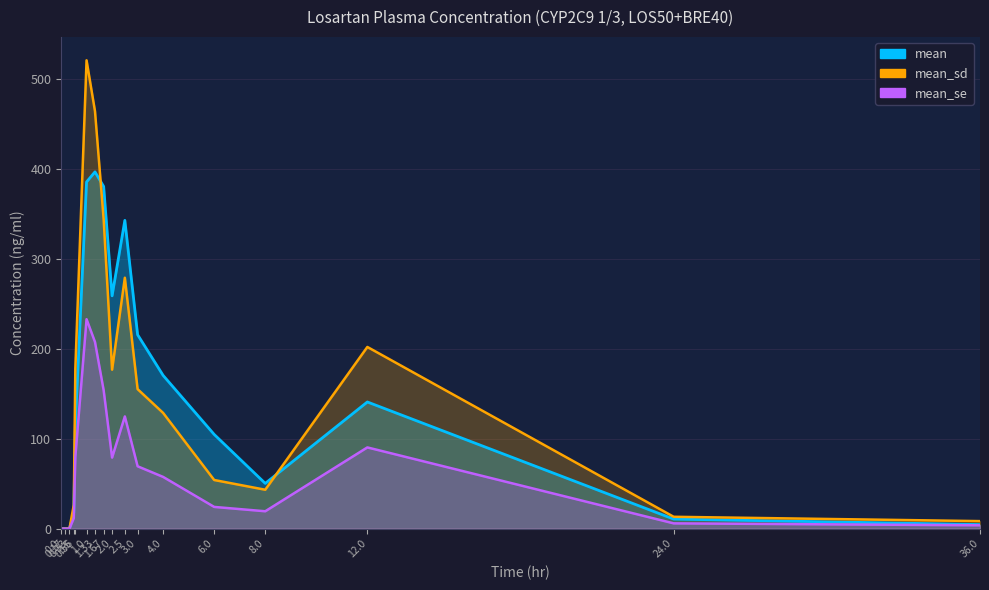

Is the value of mean at 12.0 greater than the value of mean_se at 0.0?

Yes